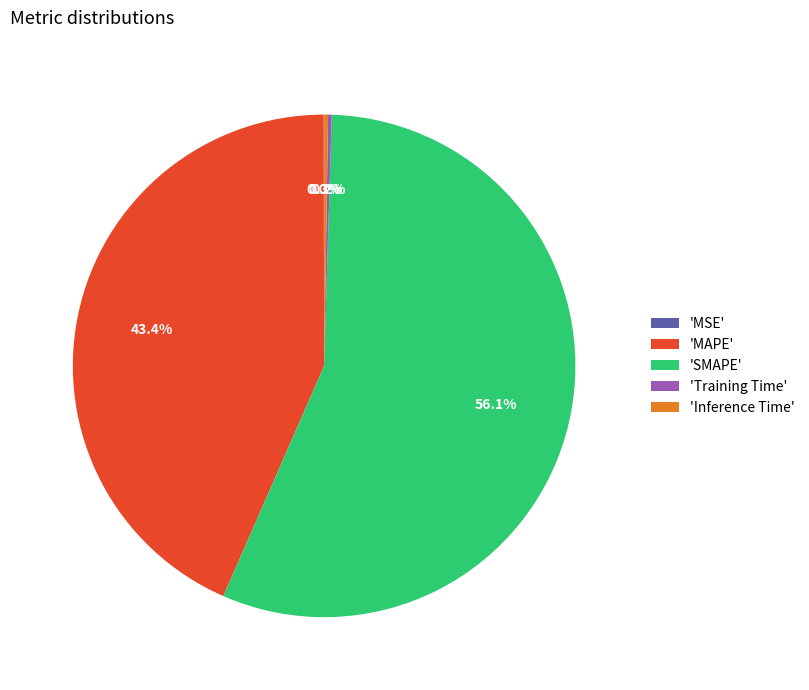

Which slice represents more than half of the pie?

'SMAPE'